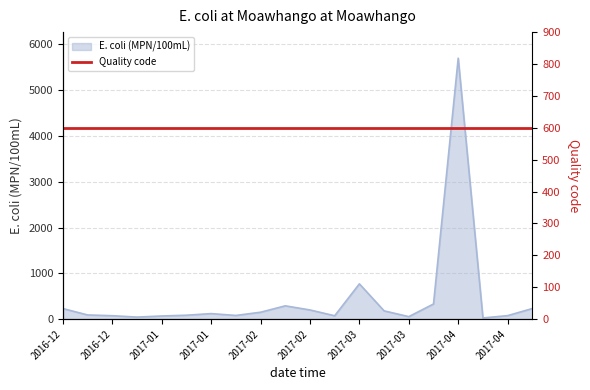

Which category has the lowest value across all series?

2017-04-20